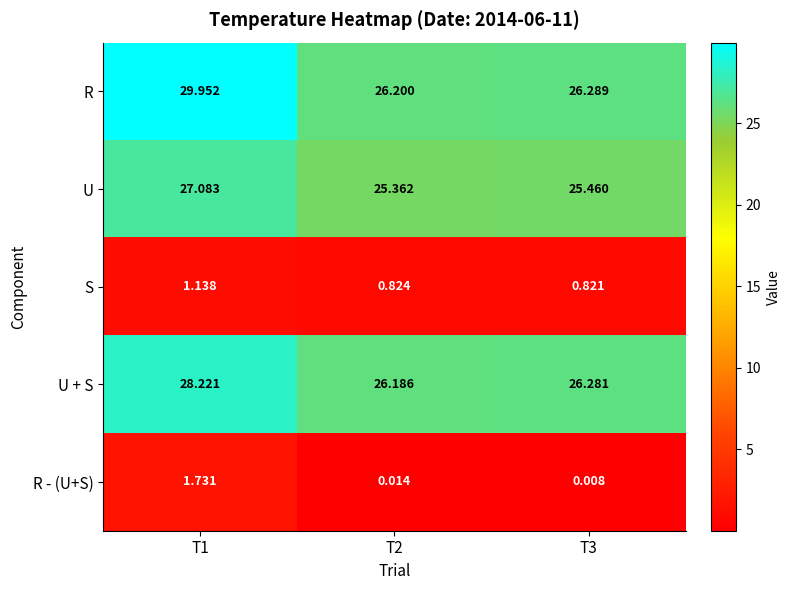

Which series changed the most between T1 and T2?

R